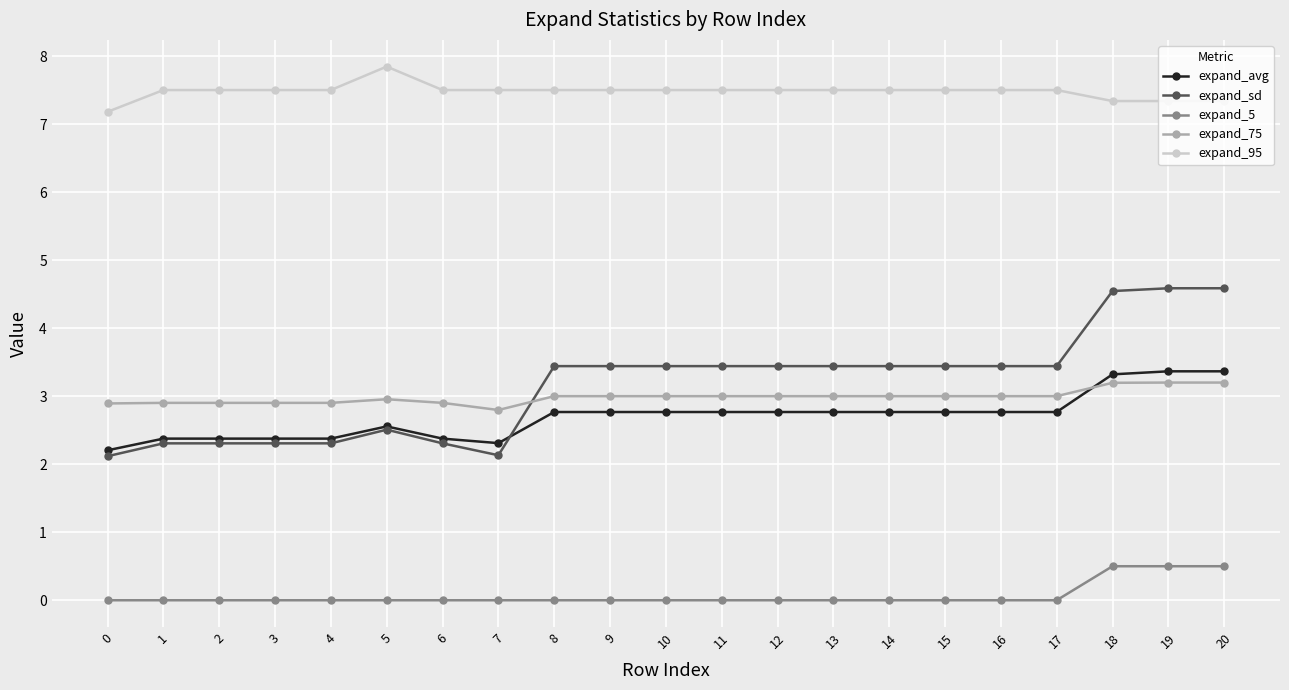

Reading left to right, what are all the values shown in this chart?

expand_avg: 2.2	2.4	2.4	2.4	2.4	2.6	2.4	2.3	2.8	2.8	2.8	2.8	2.8	2.8	2.8	2.8	2.8	2.8	3.3	3.4	3.4
expand_sd: 2.1	2.3	2.3	2.3	2.3	2.5	2.3	2.1	3.4	3.4	3.4	3.4	3.4	3.4	3.4	3.4	3.4	3.4	4.5	4.6	4.6
expand_5: 0.0	0.0	0.0	0.0	0.0	0.0	0.0	0.0	0.0	0.0	0.0	0.0	0.0	0.0	0.0	0.0	0.0	0.0	0.5	0.5	0.5
expand_75: 2.9	2.9	2.9	2.9	2.9	3.0	2.9	2.8	3.0	3.0	3.0	3.0	3.0	3.0	3.0	3.0	3.0	3.0	3.2	3.2	3.2
expand_95: 7.2	7.5	7.5	7.5	7.5	7.8	7.5	7.5	7.5	7.5	7.5	7.5	7.5	7.5	7.5	7.5	7.5	7.5	7.3	7.3	7.3